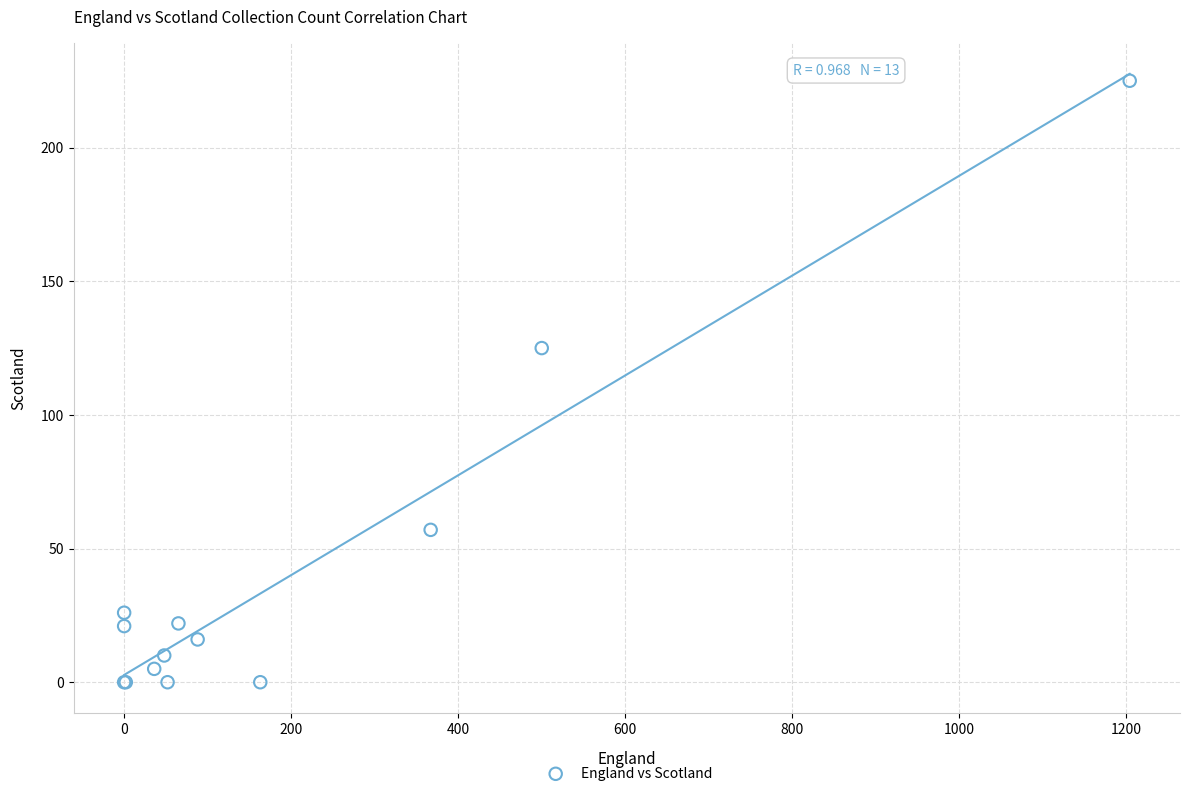

What Y value in the scatter plot is closest to 112?

125